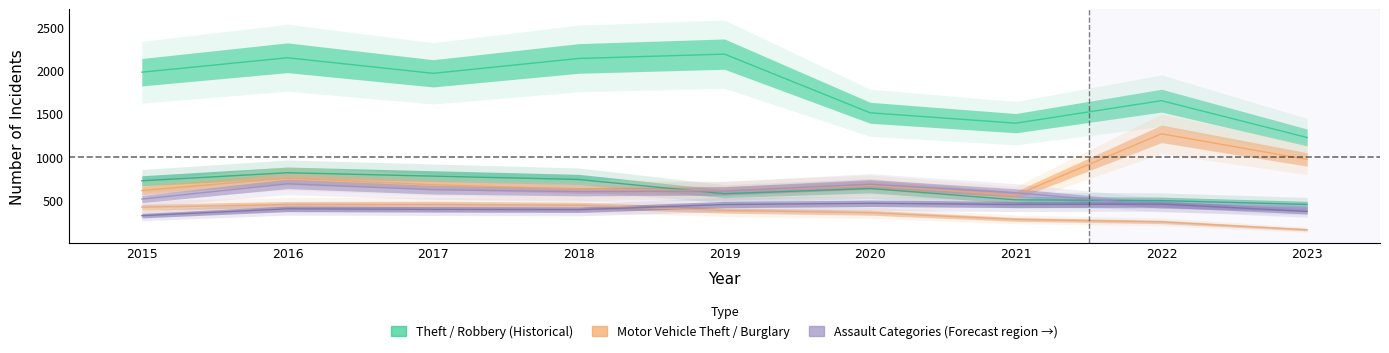

Count the number of data series in this chart.

6